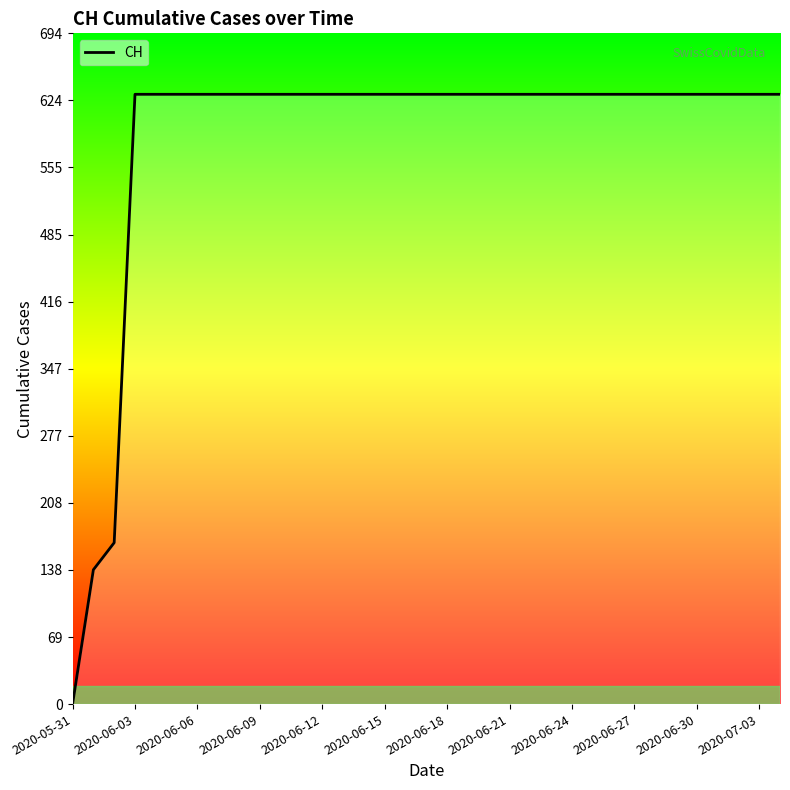

What is the maximum value shown in the chart?

631